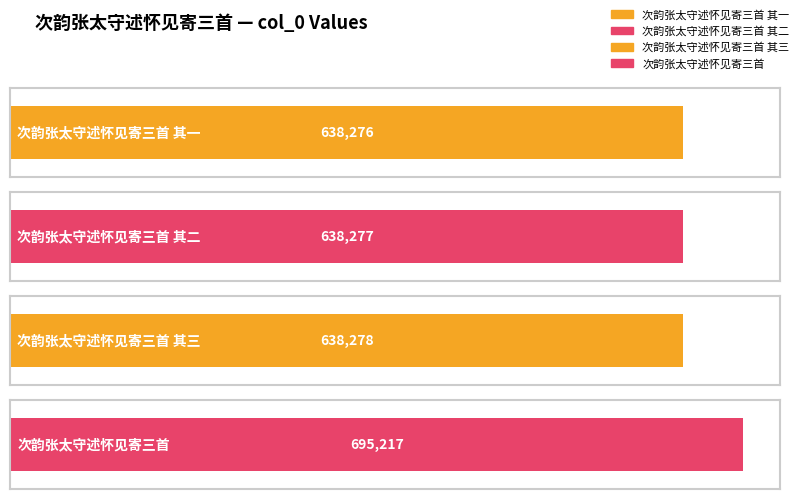

What is the maximum value shown in the chart?

695217